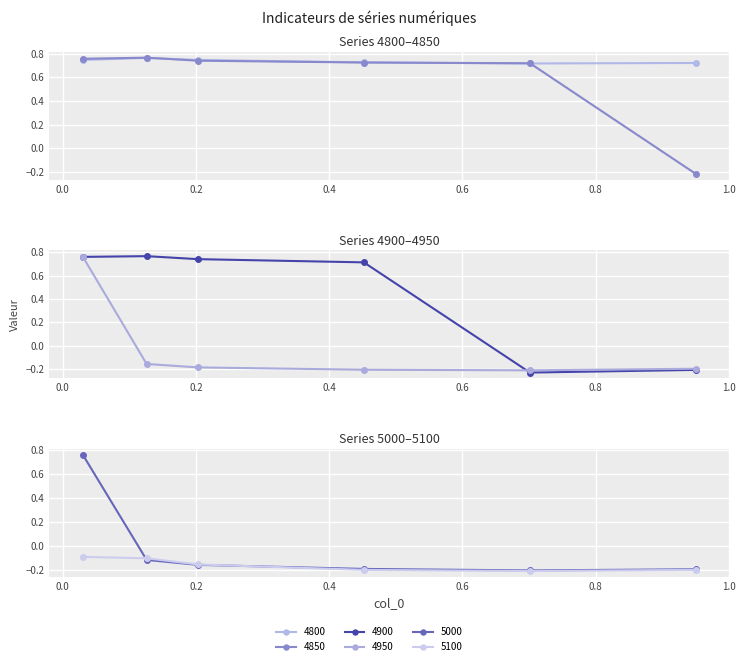

List the series in order of their peak value, lowest first.

5100, 4950, 5000, 4800, 4900, 4850